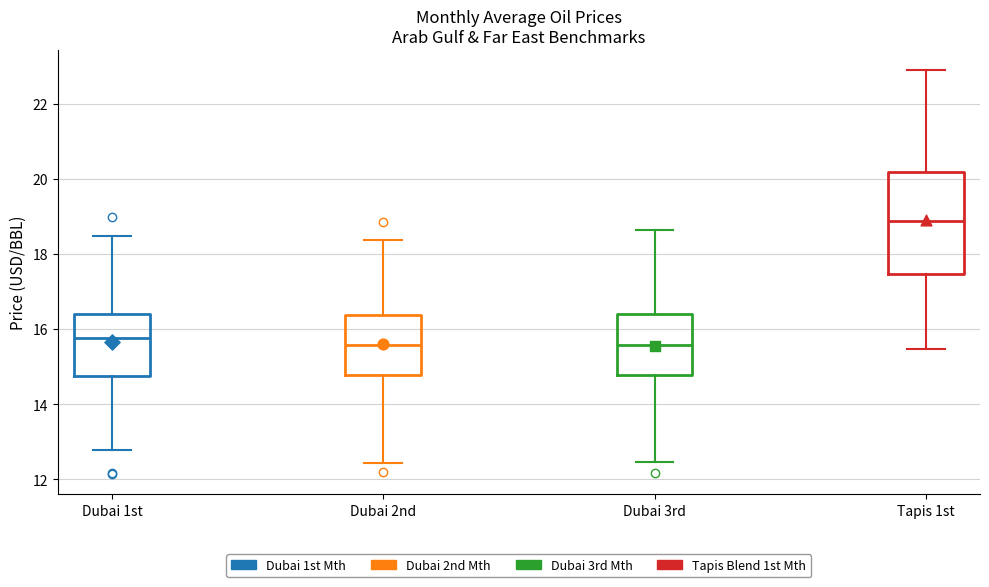

Comparing the boxes themselves (not the whiskers), which one is the tallest?

Tapis 1st